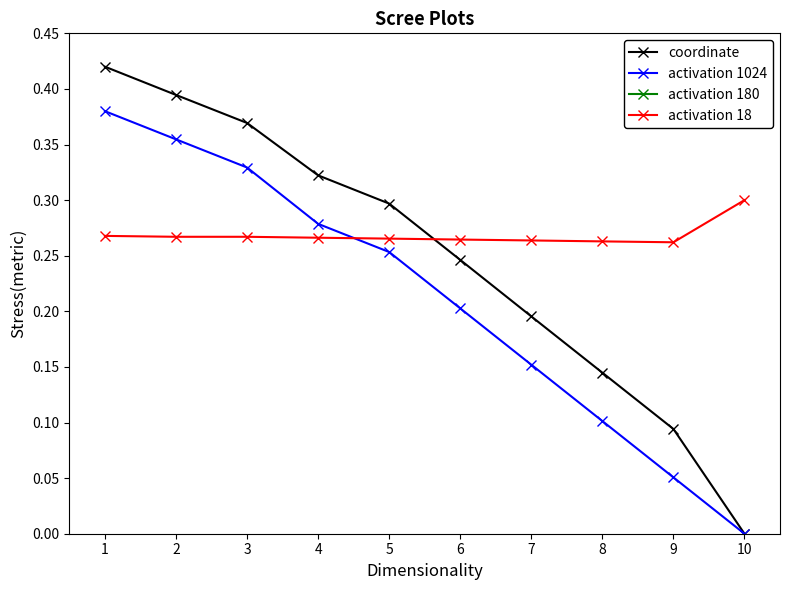

Which series has the largest range (max minus min)?

coordinate